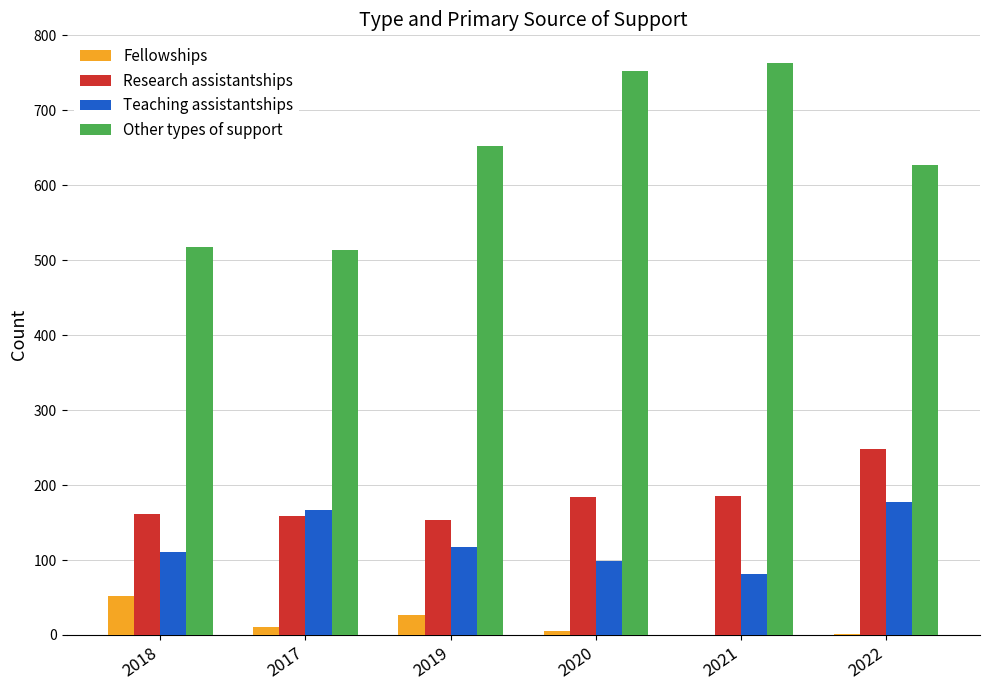

Which series has the largest total across all categories?

Other types of support